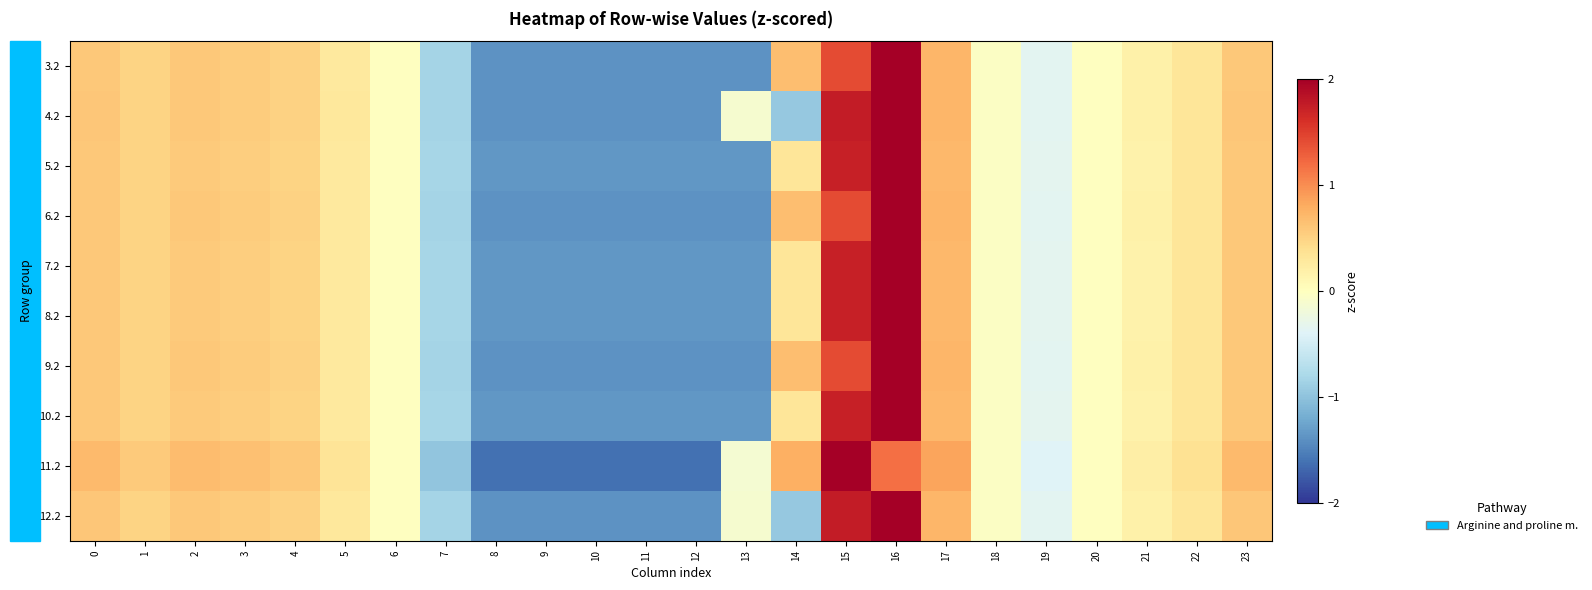

Which series changed the most between 4 and 7?

11.2